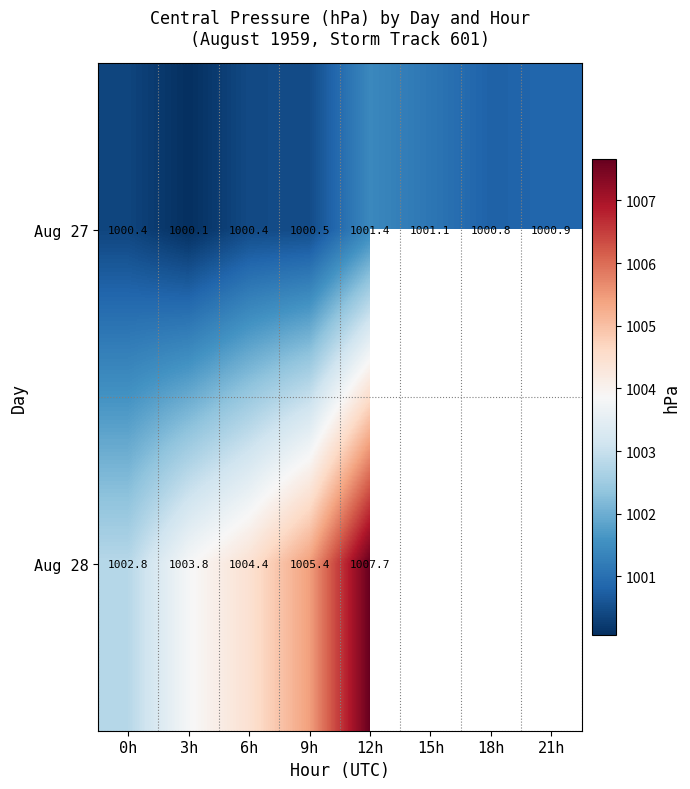

At which category is the sum across all series the highest?

12h